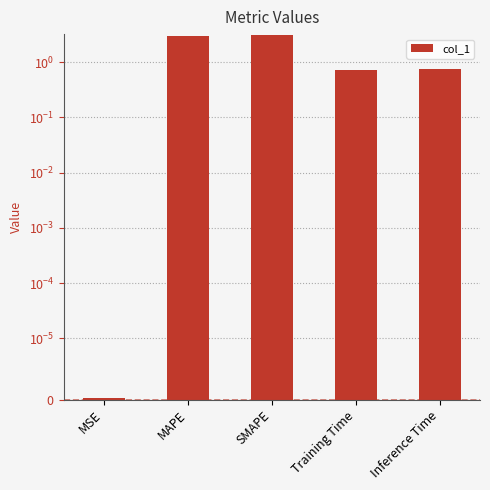

List the labels in order of value, smallest first.

MSE, Training Time, Inference Time, MAPE, SMAPE